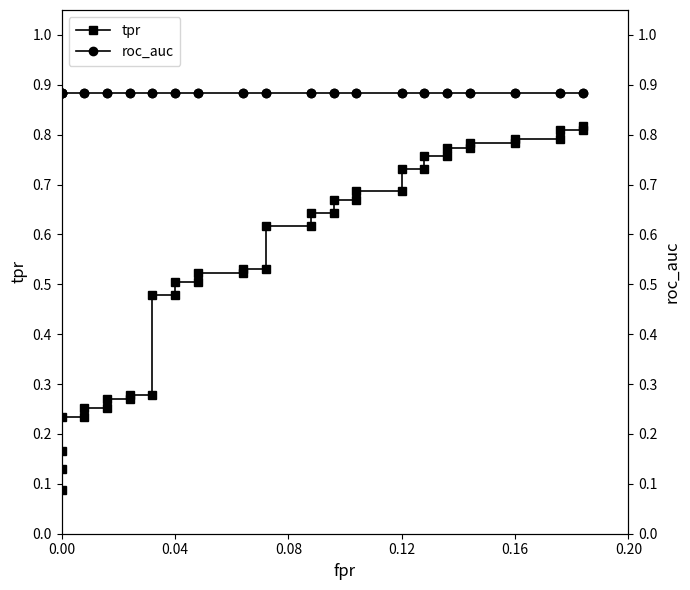

True or false: roc_auc and tpr intersect in this chart.

False